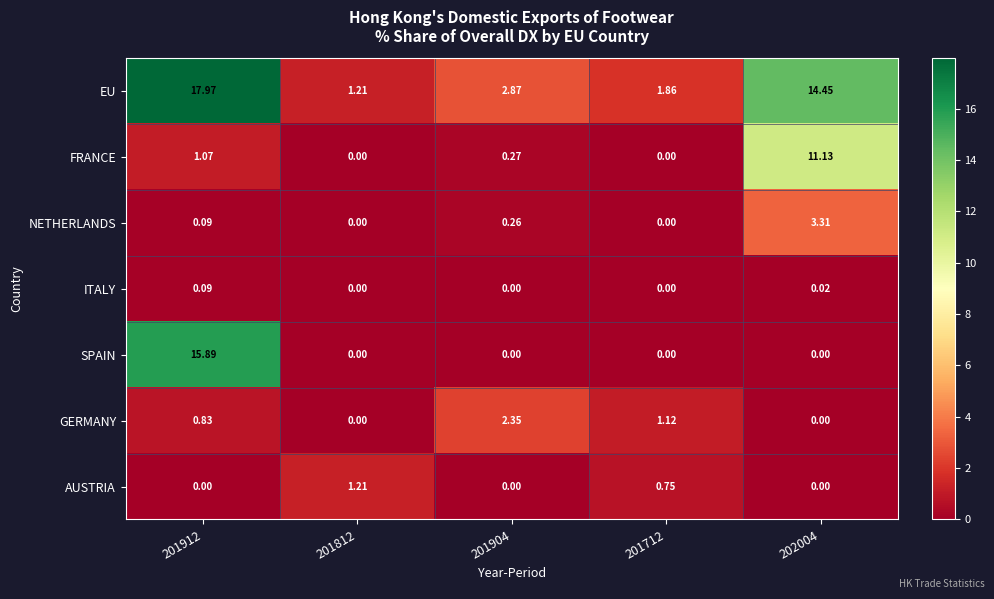

Is the value of EU at 201912 greater than the value of GERMANY at 201904?

Yes